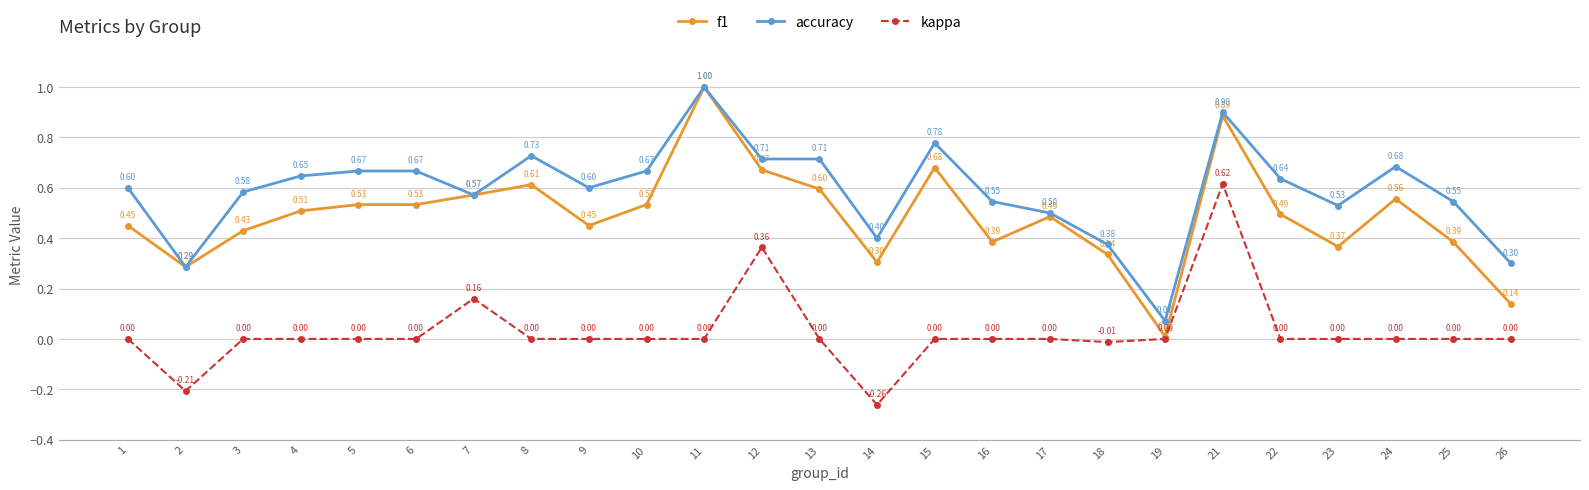

What are all the series names shown in the legend?

f1, accuracy, kappa